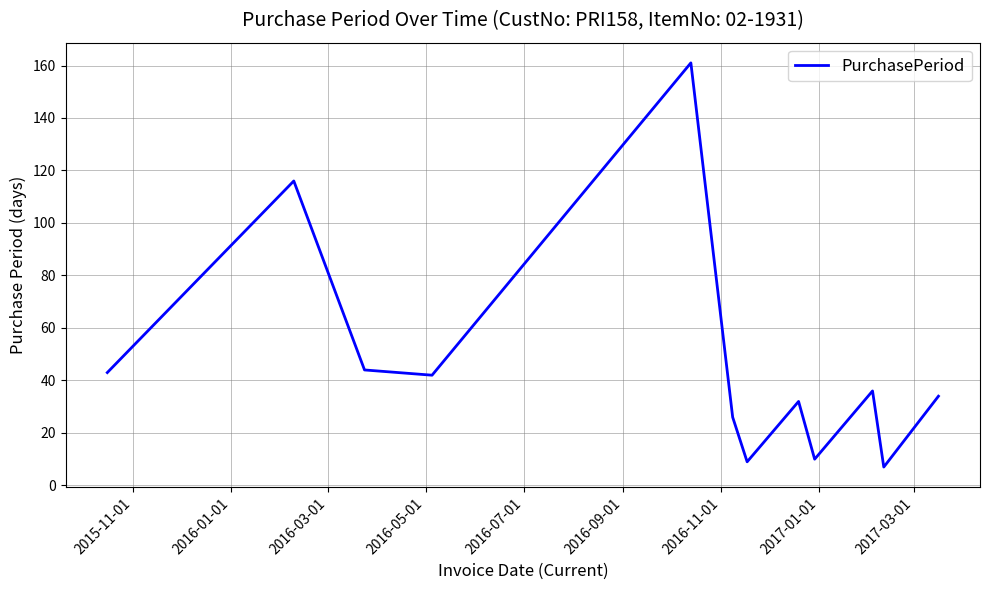

What is the minimum value shown in the chart?

7